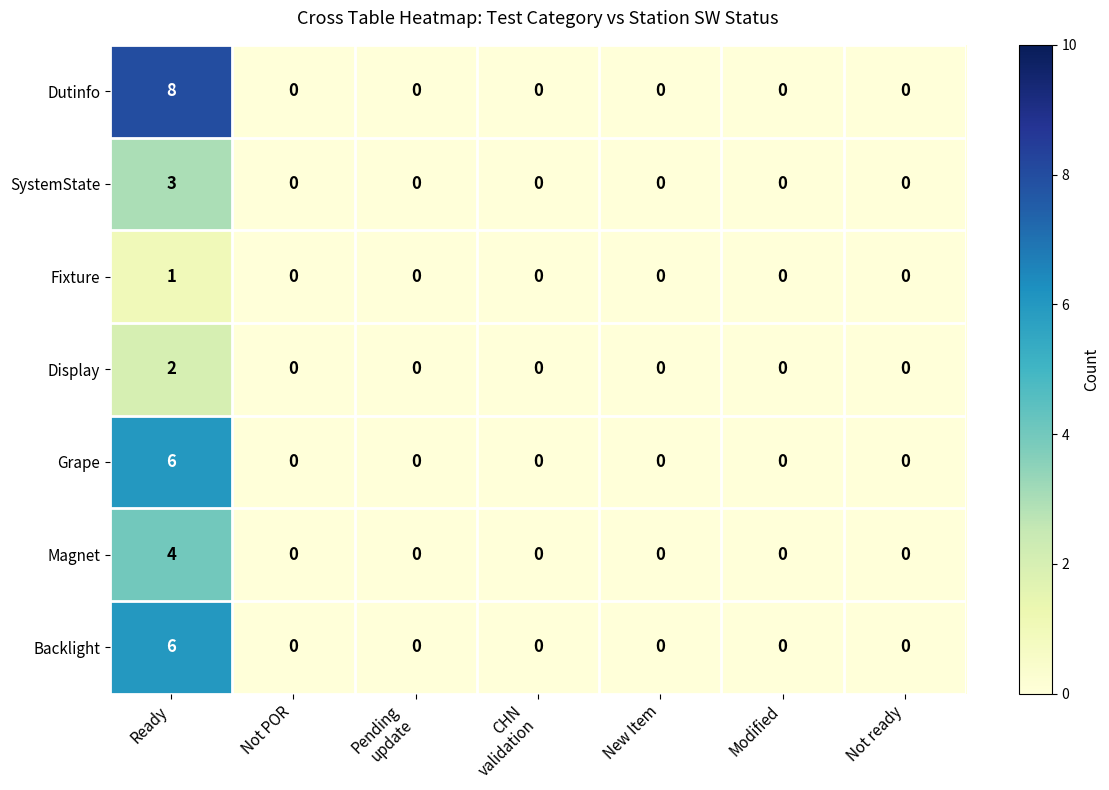

At which category is the sum across all series the highest?

Ready